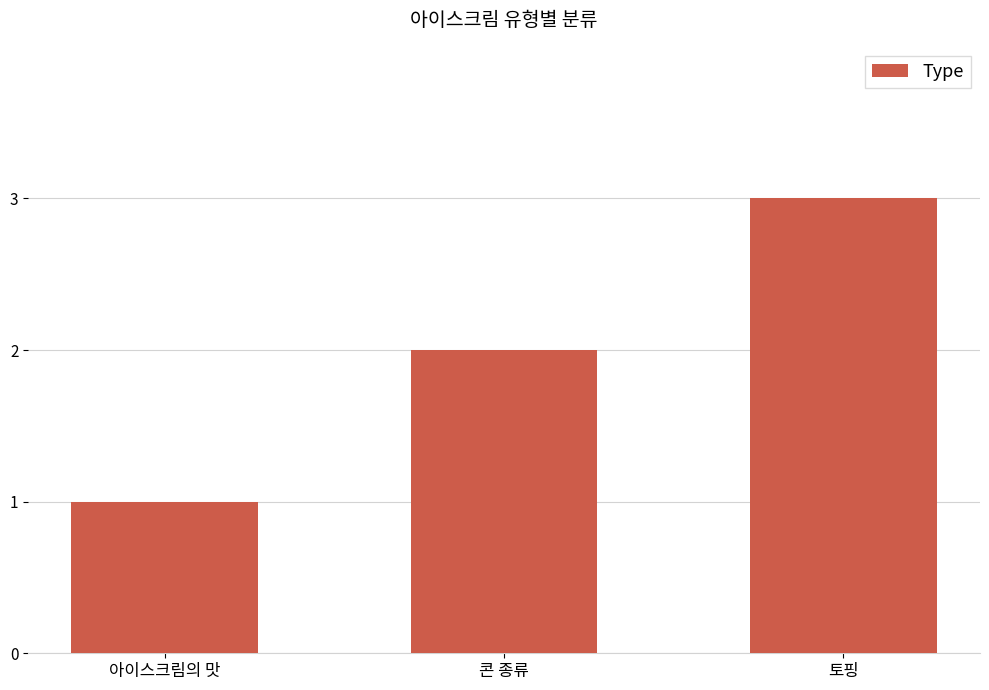

What is the change in value from 아이스크림의 맛 to 토핑?

+2